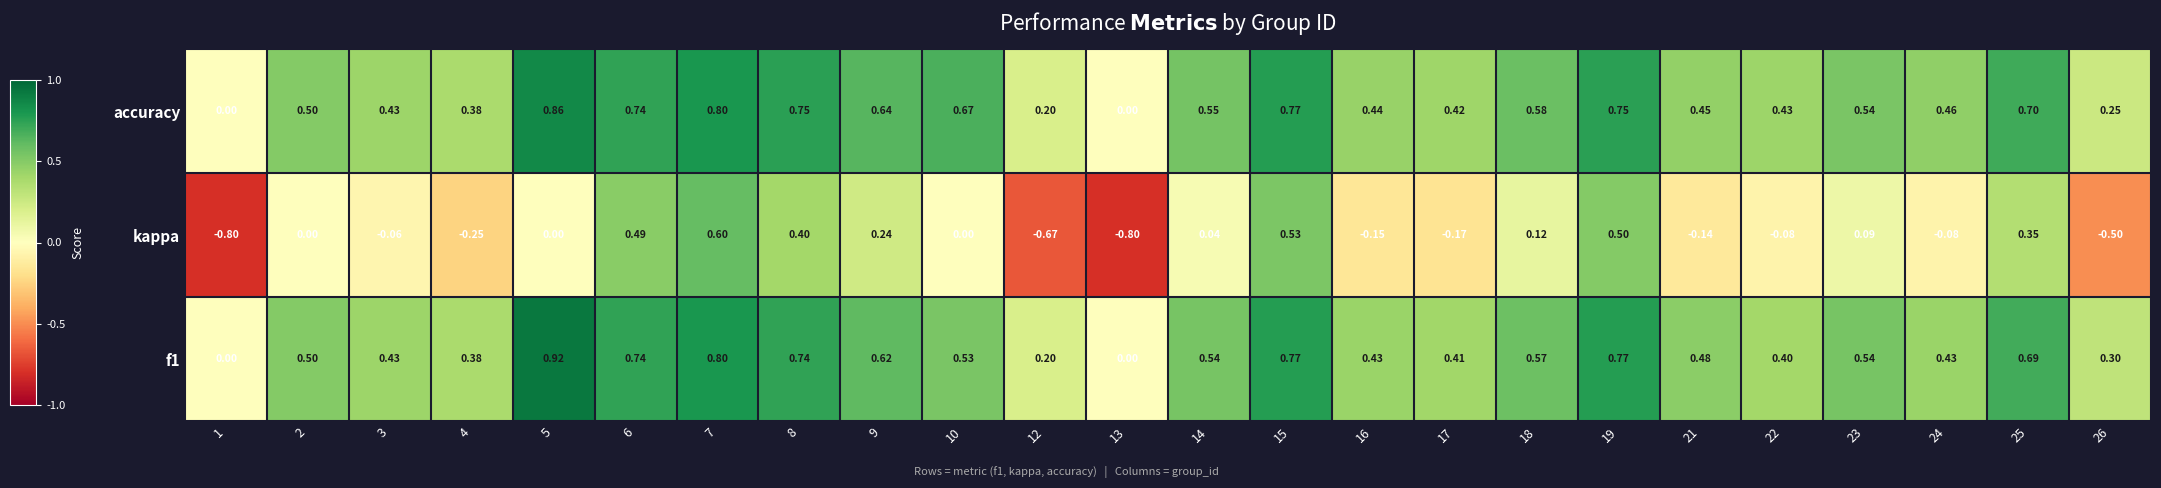

Which series has the widest spread of values?

kappa